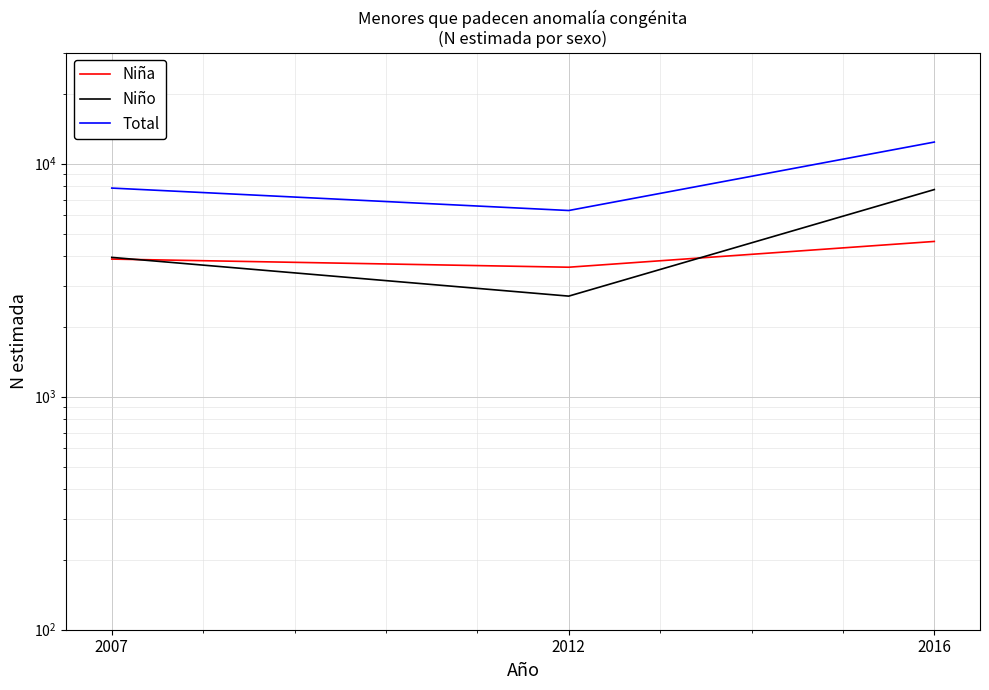

Where does the Niña series first go above 3896?

2016